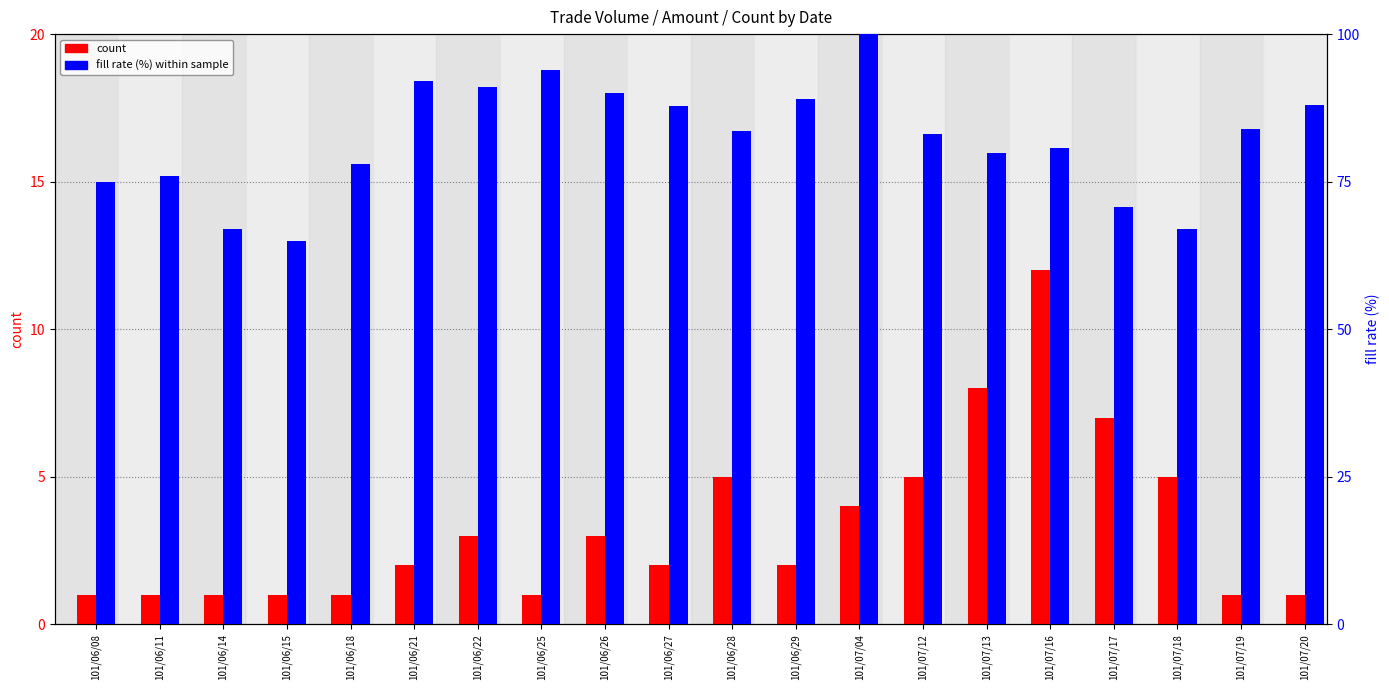

What is the value of the fill rate (%) within the sample bar at the 14th from the left?

83.0